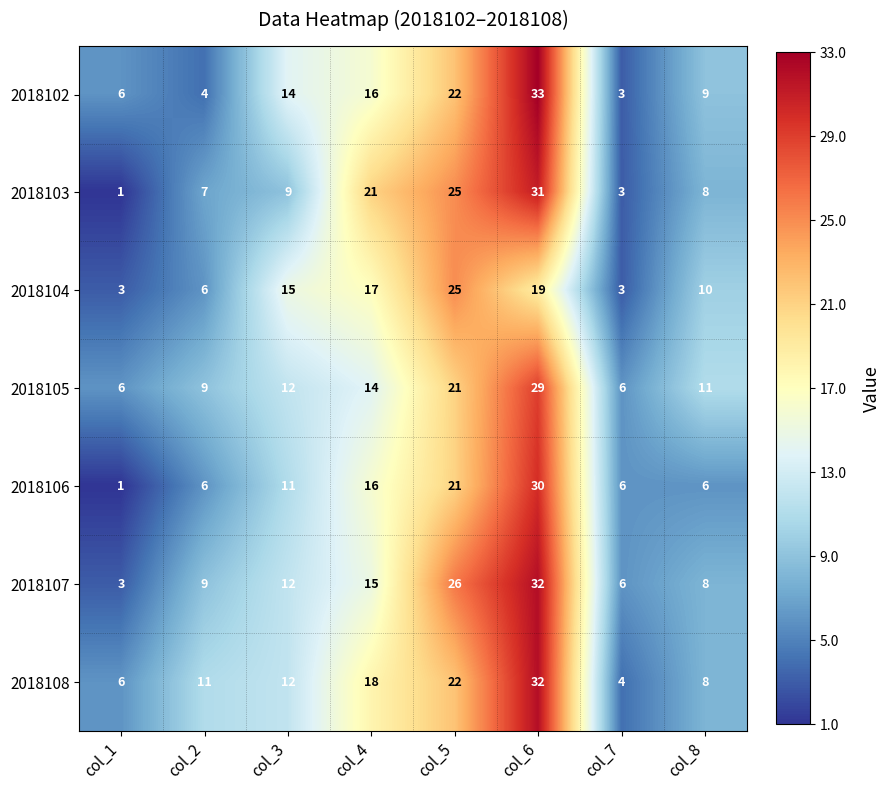

What is the difference between the highest and lowest values at col_1?

5